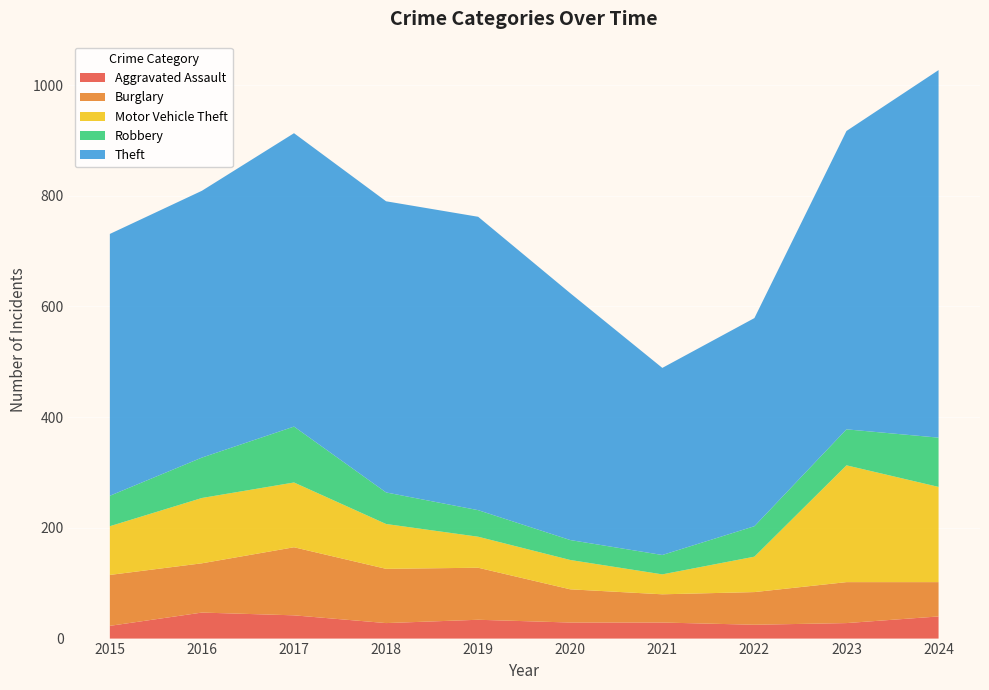

Reading left to right, extract all data points from this chart.

Aggravated Assault: 2015=23	2016=47	2017=42	2018=28	2019=34	2020=29	2021=29	2022=25	2023=28	2024=40
Burglary: 2015=92	2016=89	2017=123	2018=98	2019=94	2020=60	2021=51	2022=59	2023=74	2024=62
Motor Vehicle Theft: 2015=88	2016=118	2017=117	2018=81	2019=56	2020=53	2021=36	2022=64	2023=211	2024=172
Robbery: 2015=55	2016=73	2017=101	2018=57	2019=48	2020=36	2021=35	2022=55	2023=65	2024=89
Theft: 2015=473	2016=482	2017=530	2018=526	2019=530	2020=446	2021=338	2022=376	2023=539	2024=664